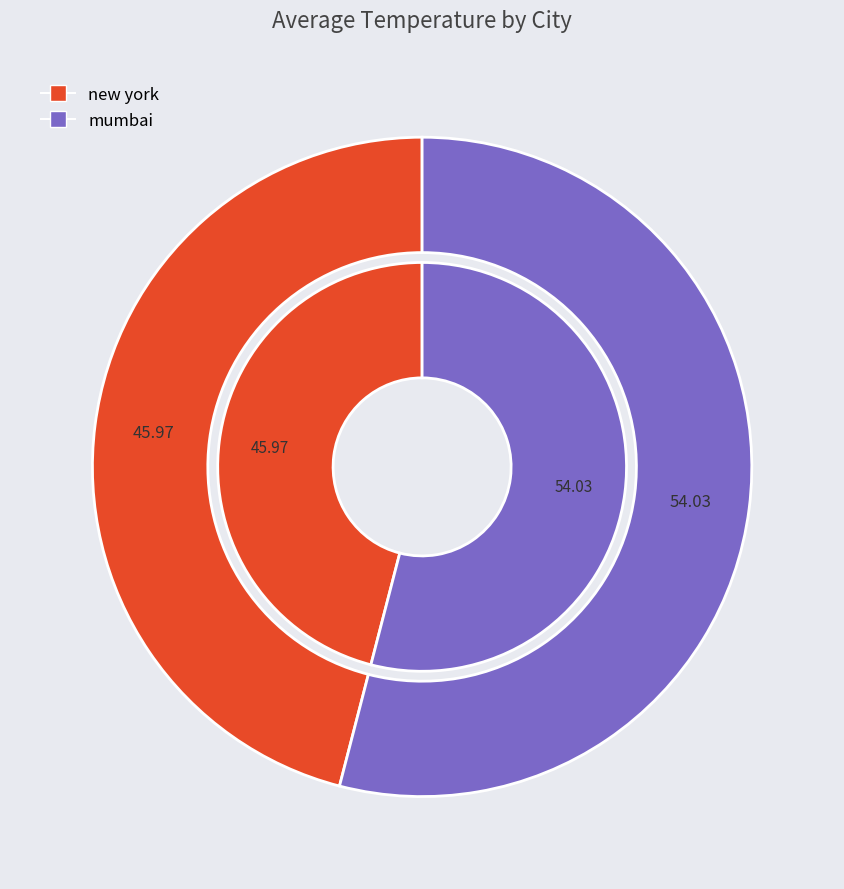

At 3, list the series in order from smallest to largest.

new york, mumbai